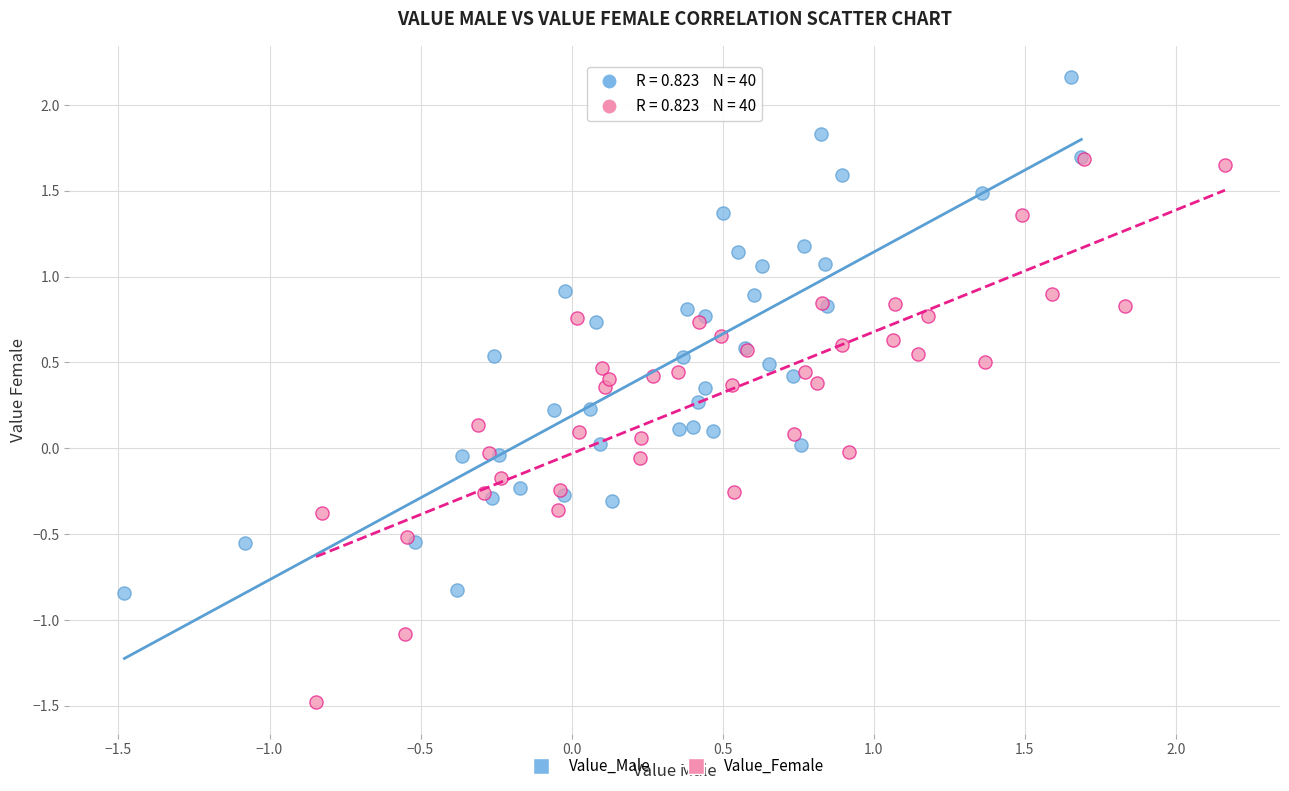

Which series reaches the maximum Y coordinate?

Value_Male